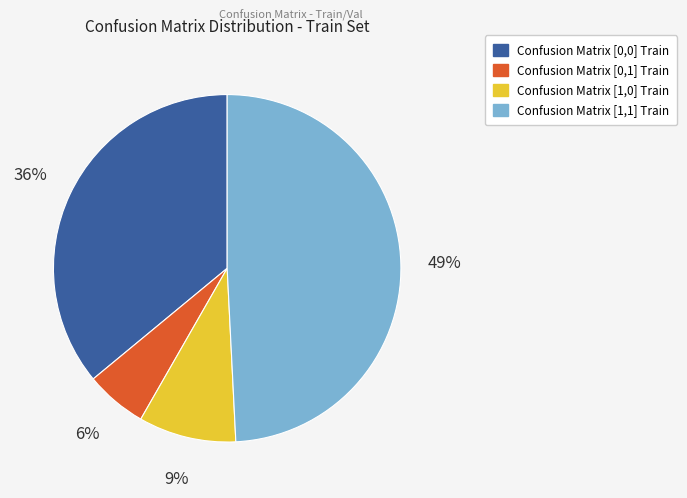

To the nearest percent, what portion does Confusion Matrix [0,0] Train represent?

36%